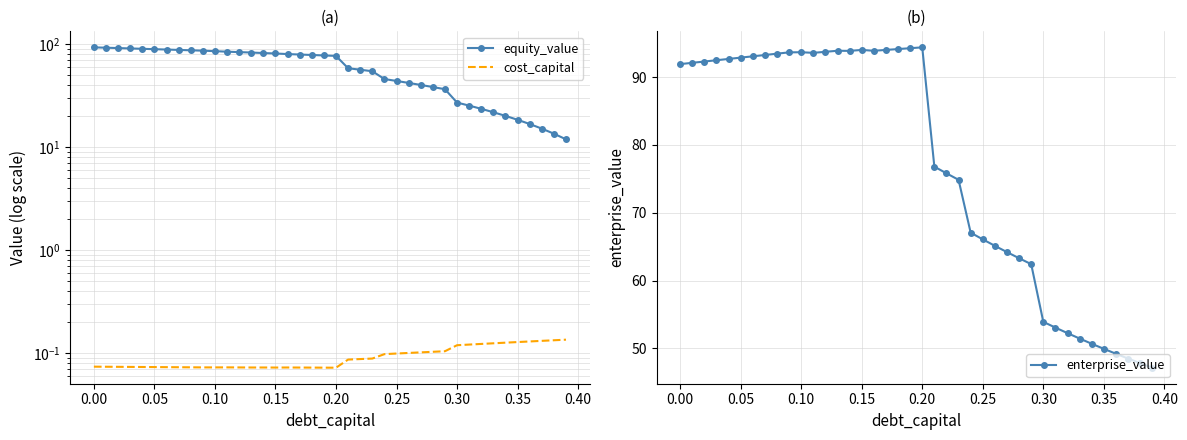

True or false: enterprise_value and equity_value intersect in this chart.

True